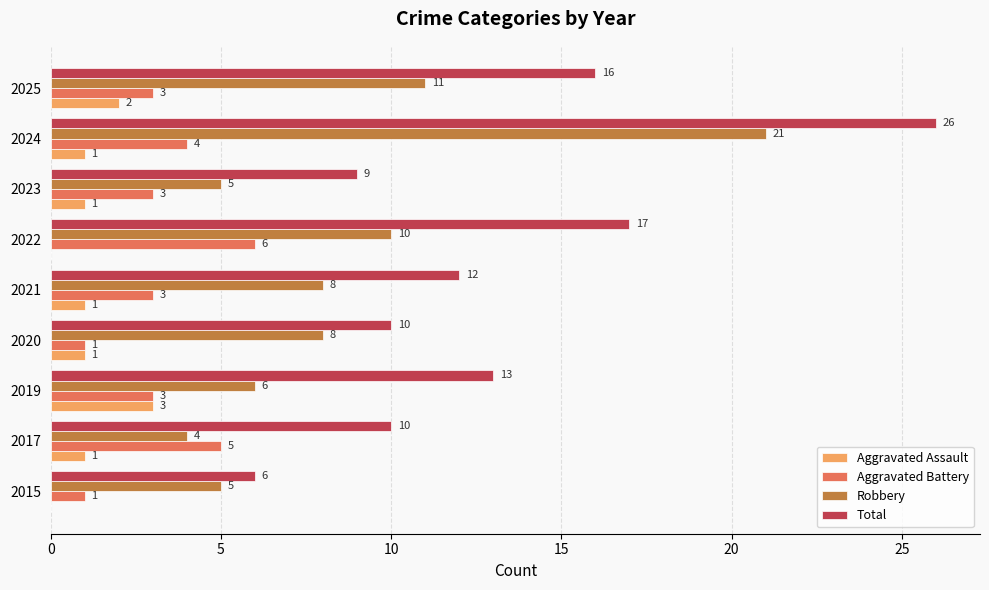

How many Aggravated Battery values are between 3 and 4?

5